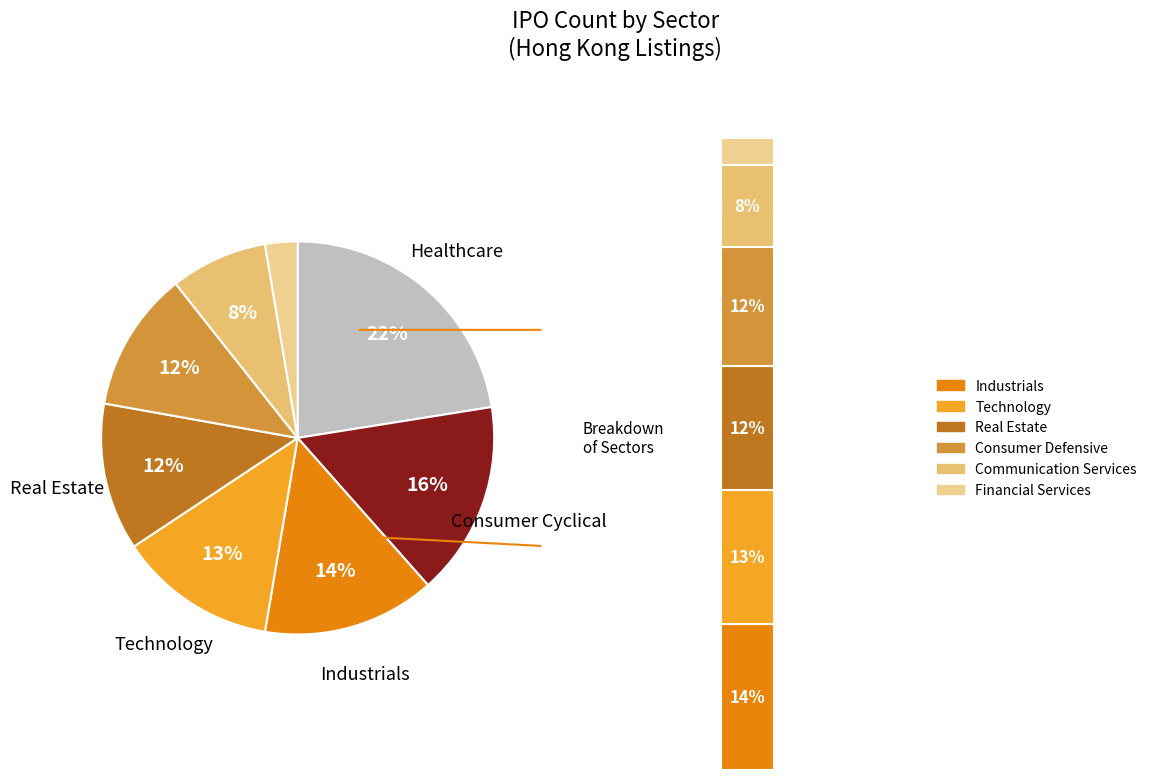

To the nearest percent, what is the difference between the largest and smallest slice percentages?

20%